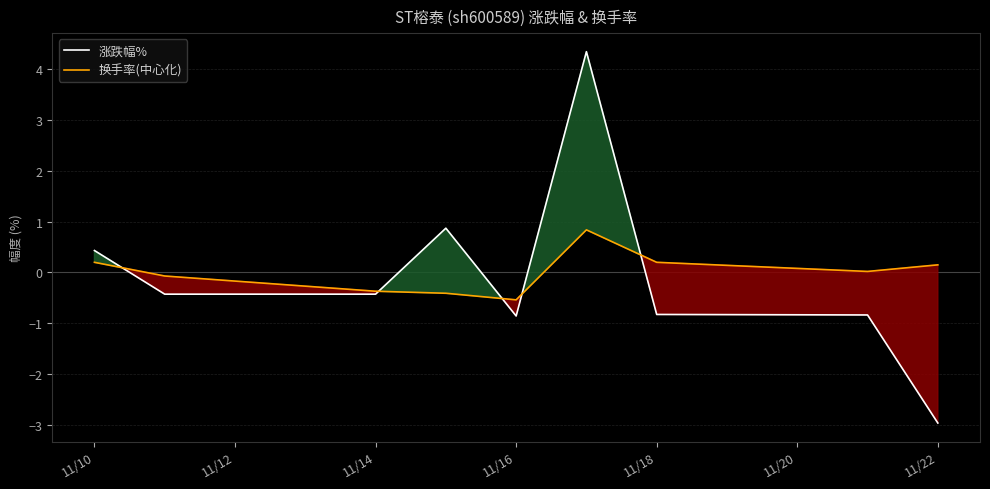

Is the value of 换手率(中心化) at 11/14 greater than the value of 涨跌幅% at 11/22?

Yes